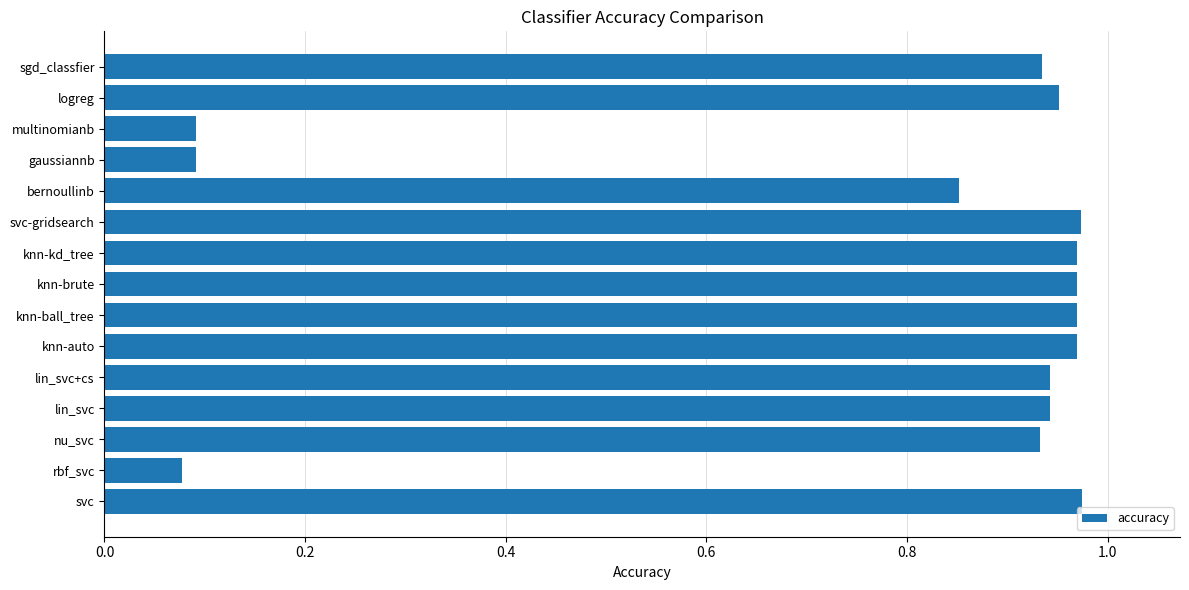

What is the sum of all values?

11.6